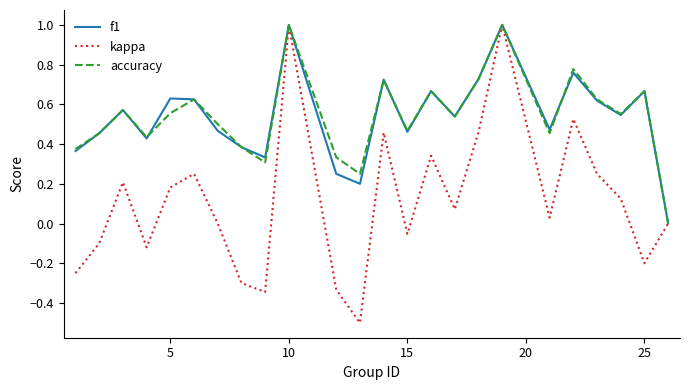

Which series has the widest spread of values?

kappa